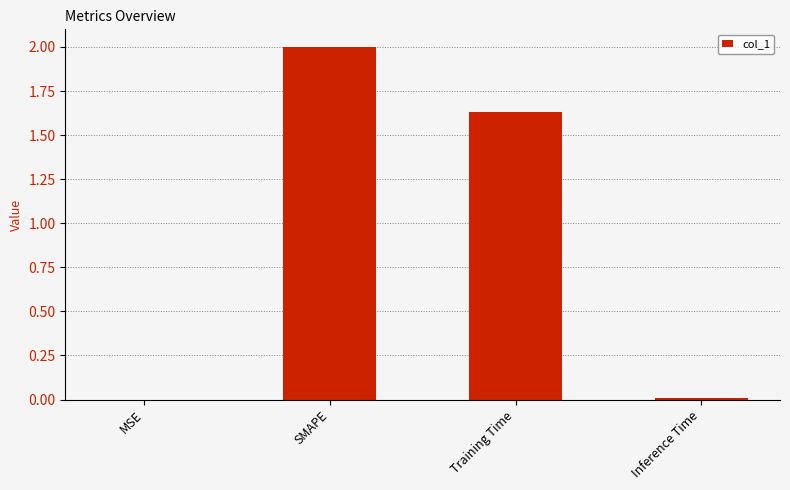

True or false: the data shows 2.5 at Training Time.

False